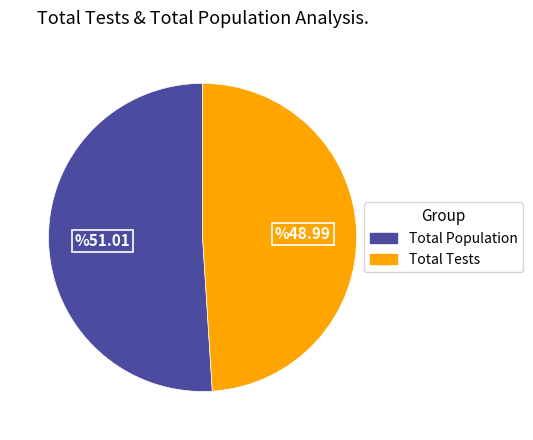

Is there any slice that represents more than half of the pie?

Yes